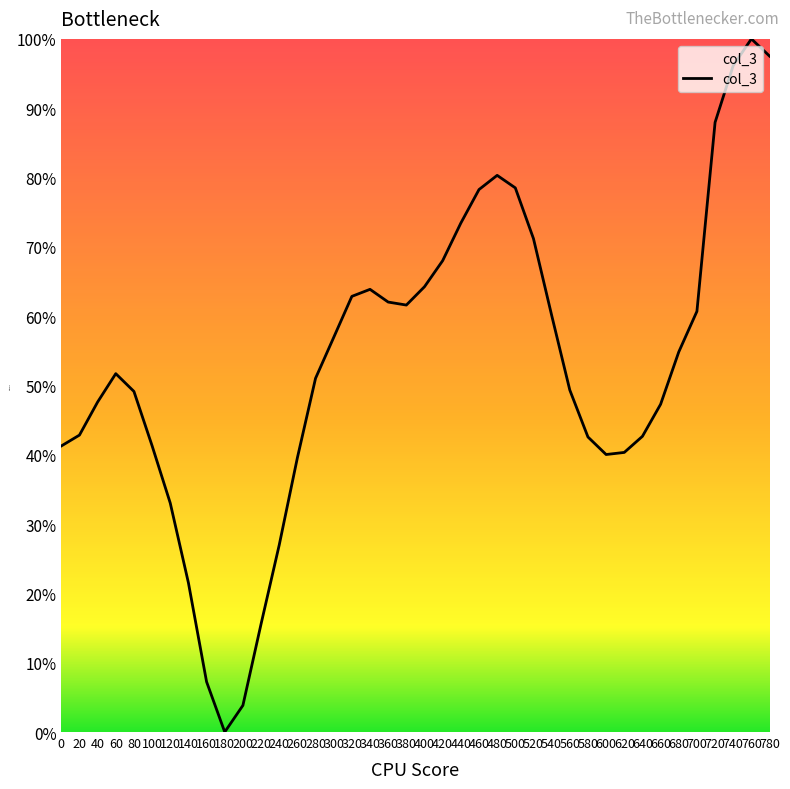

Which category has the highest value across all series?

760